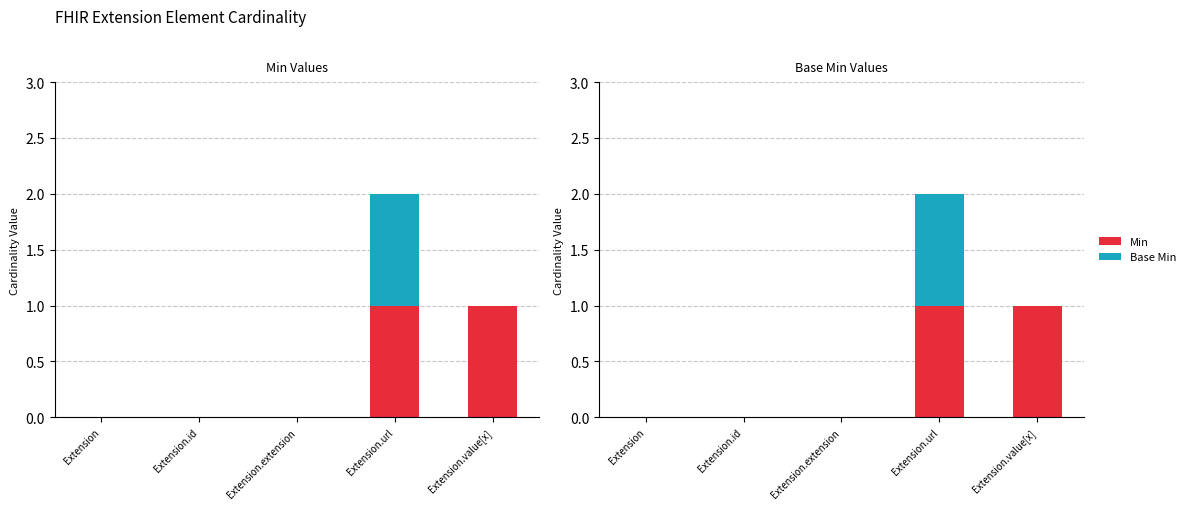

What is the value of the Min bar at the 4th from the left?

1